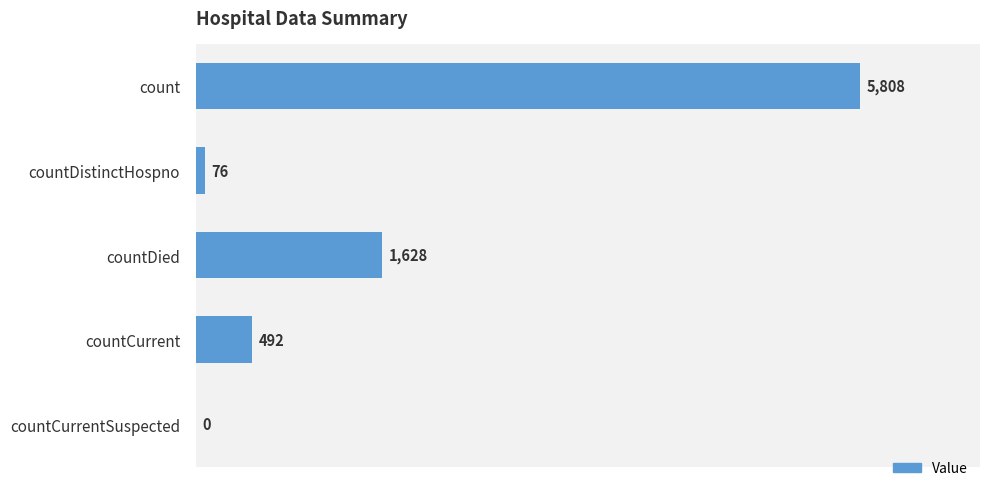

Which has a higher value, countDied or countCurrent?

countDied